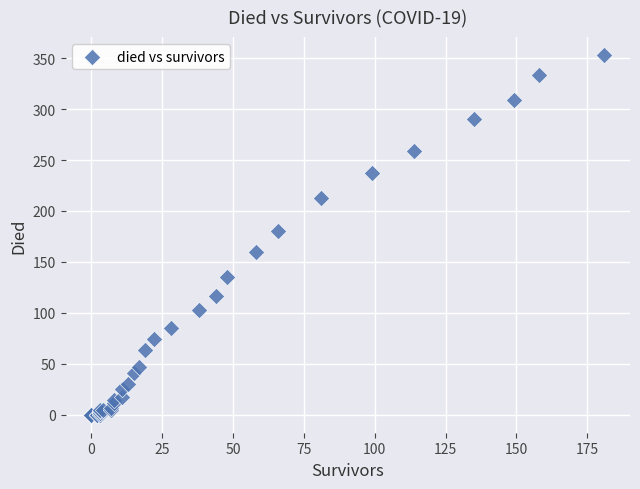

What Y value in the scatter plot is closest to 176?

180